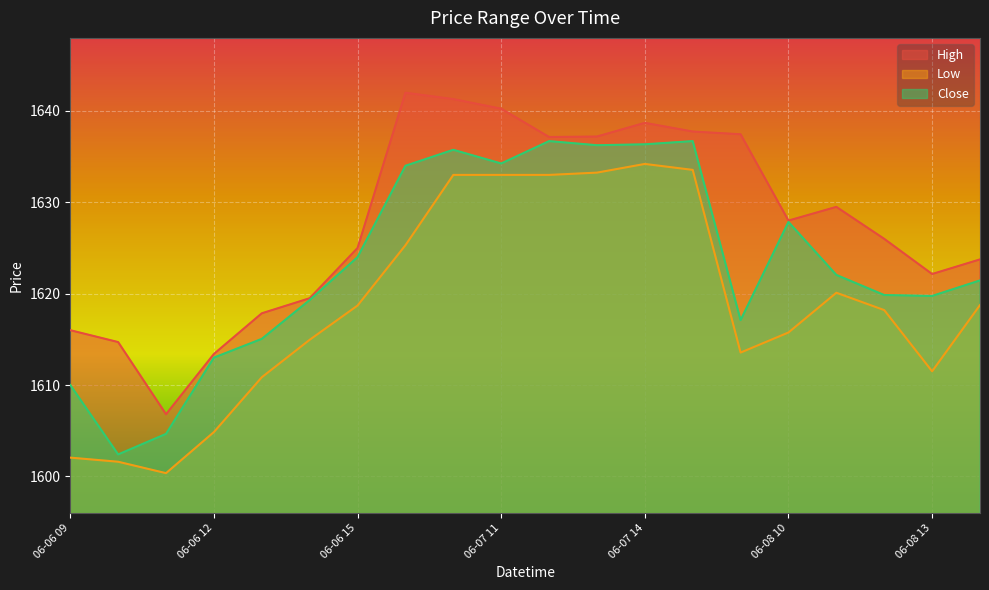

Rank the series by their maximum value, from lowest to highest.

Low, Close, High